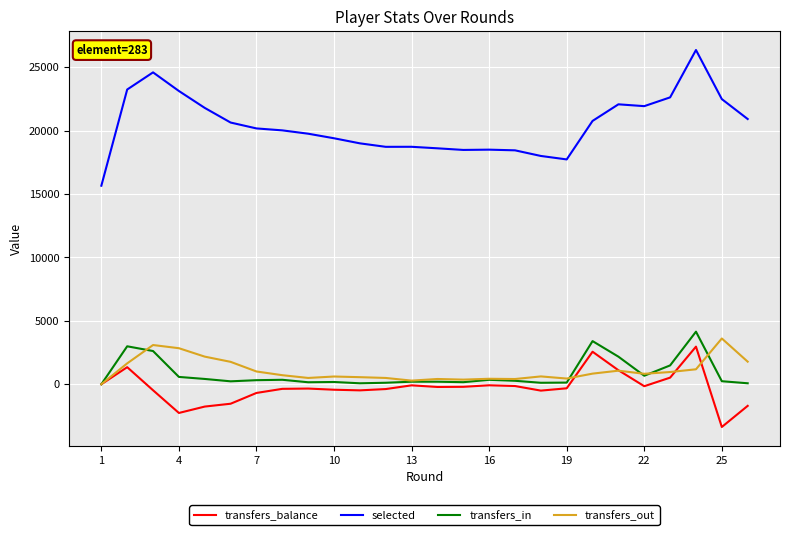

True or false: transfers_in and selected cross at least once.

False